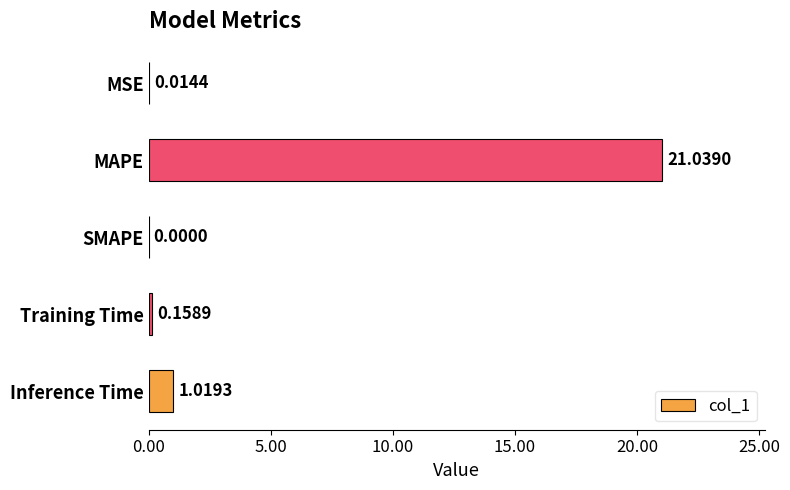

How many series are shown in this chart?

1